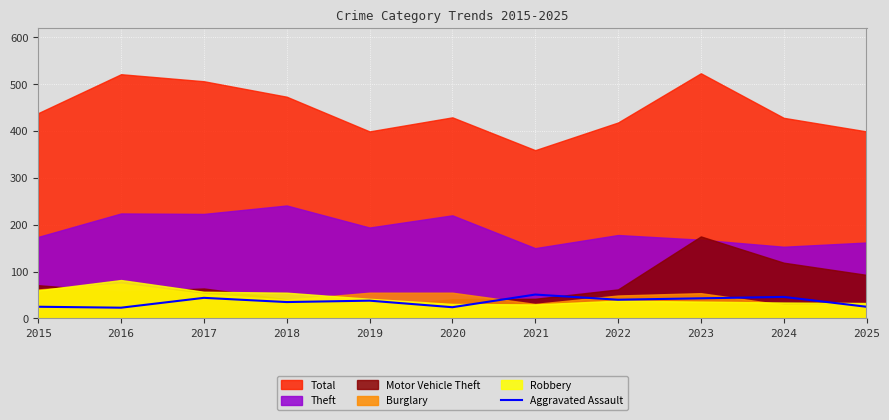

Where does the data first go above 38?

2017